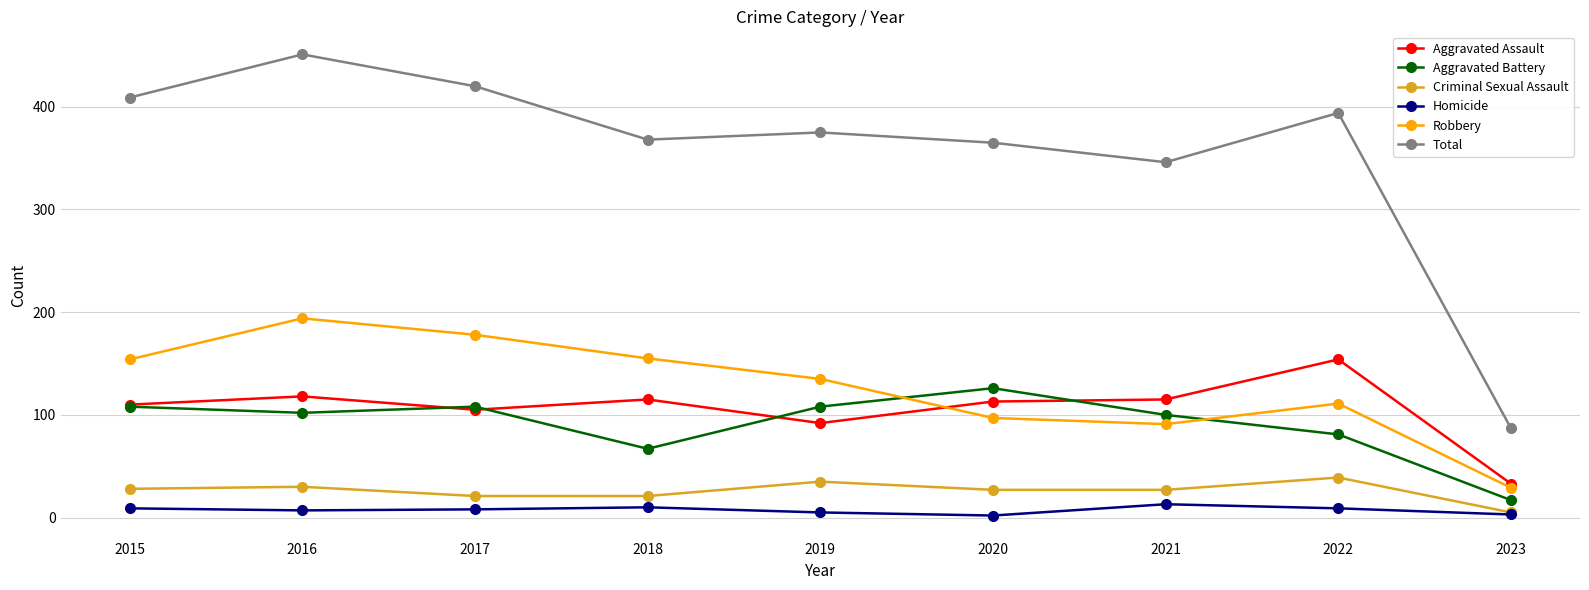

True or false: Homicide and Aggravated Assault cross at least once.

False